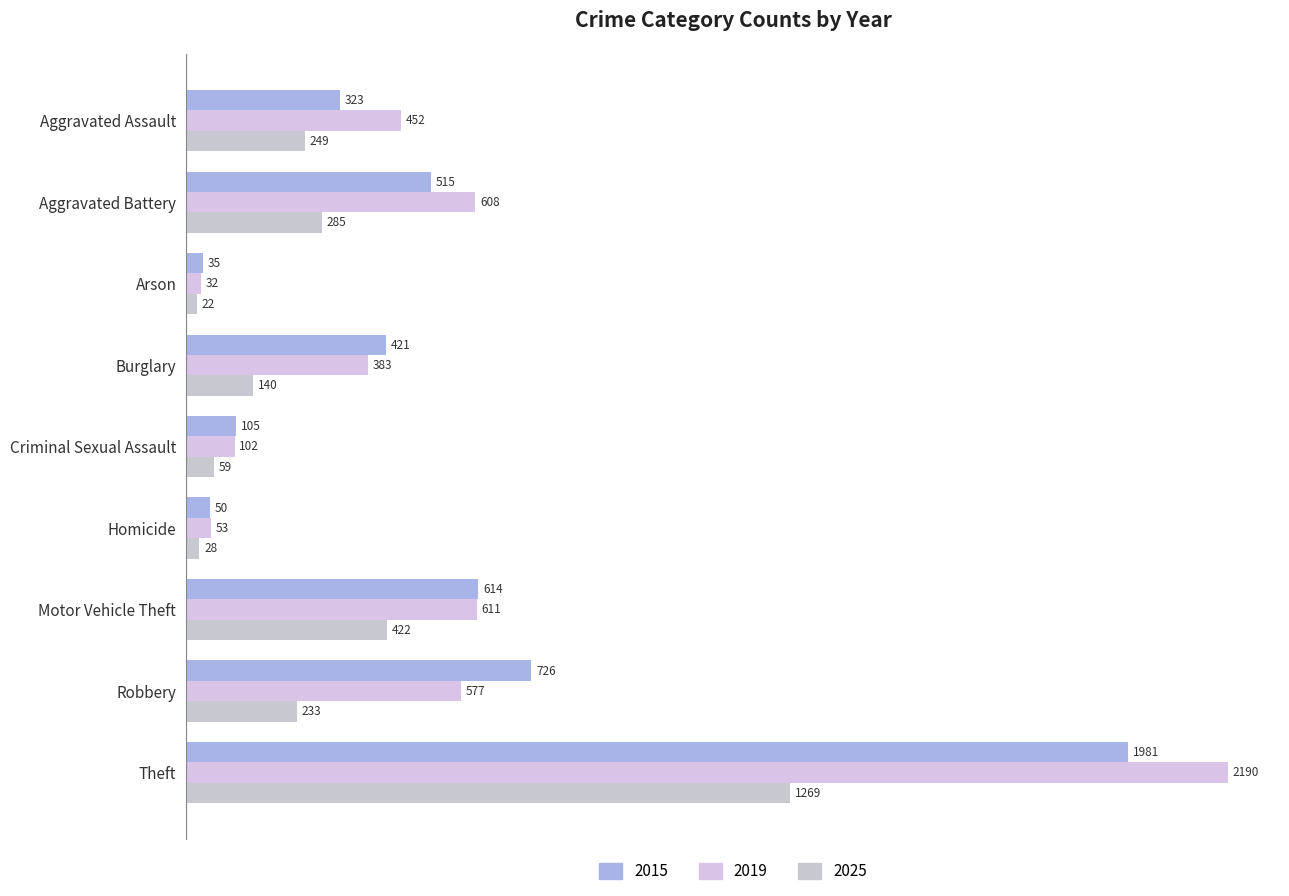

List the labels in order of 2025 value, largest first.

Theft, Motor Vehicle Theft, Aggravated Battery, Aggravated Assault, Robbery, Burglary, Criminal Sexual Assault, Homicide, Arson